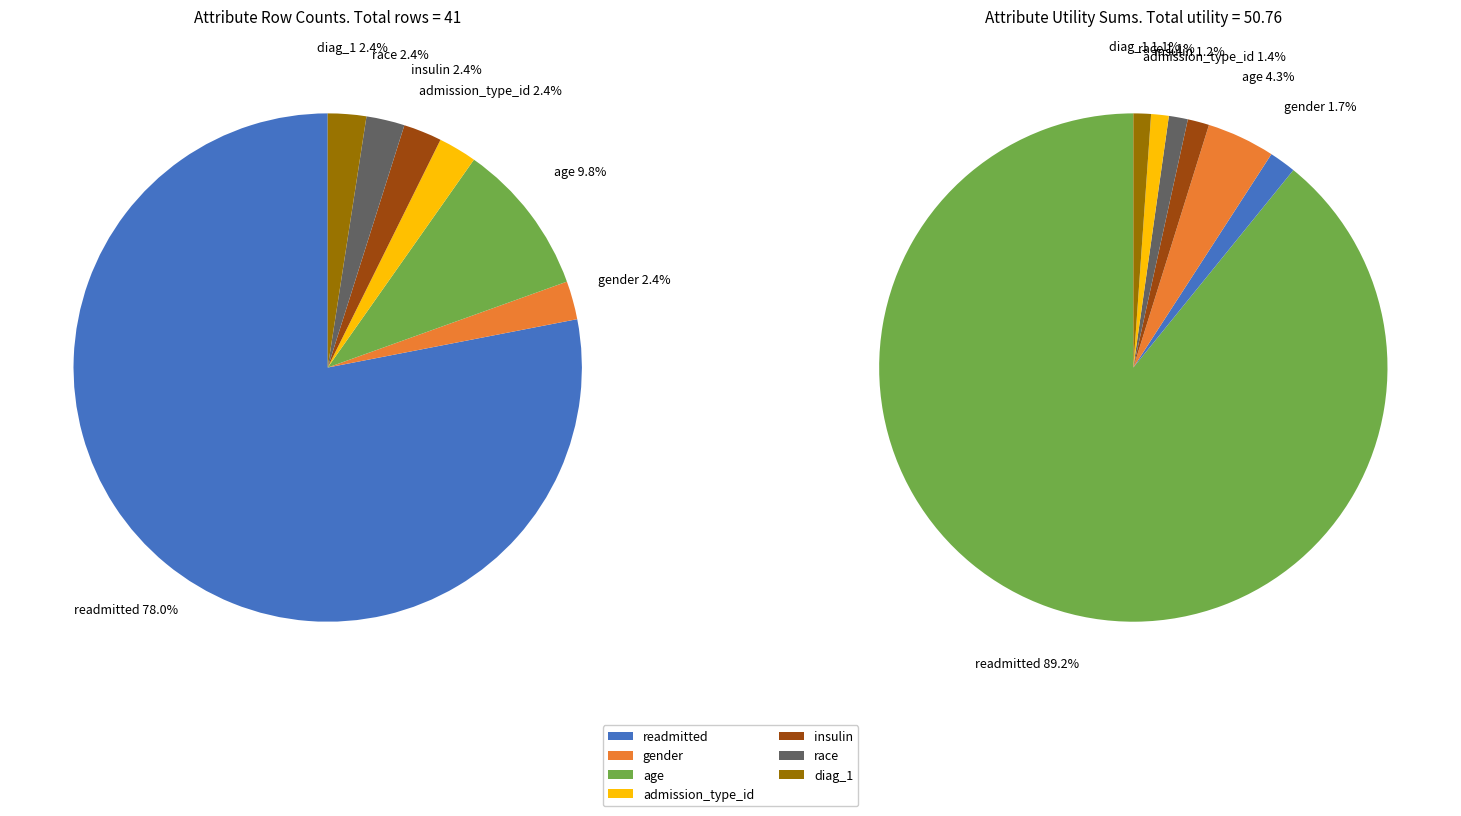

Is it true that insulin is 2% of the pie?

True